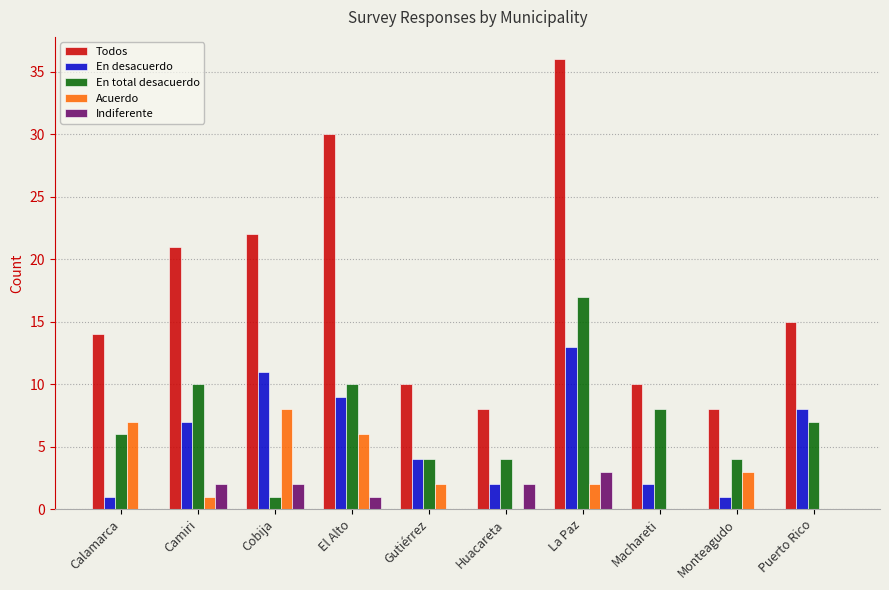

What is the difference between the En desacuerdo values at Calamarca and Machareti?

1